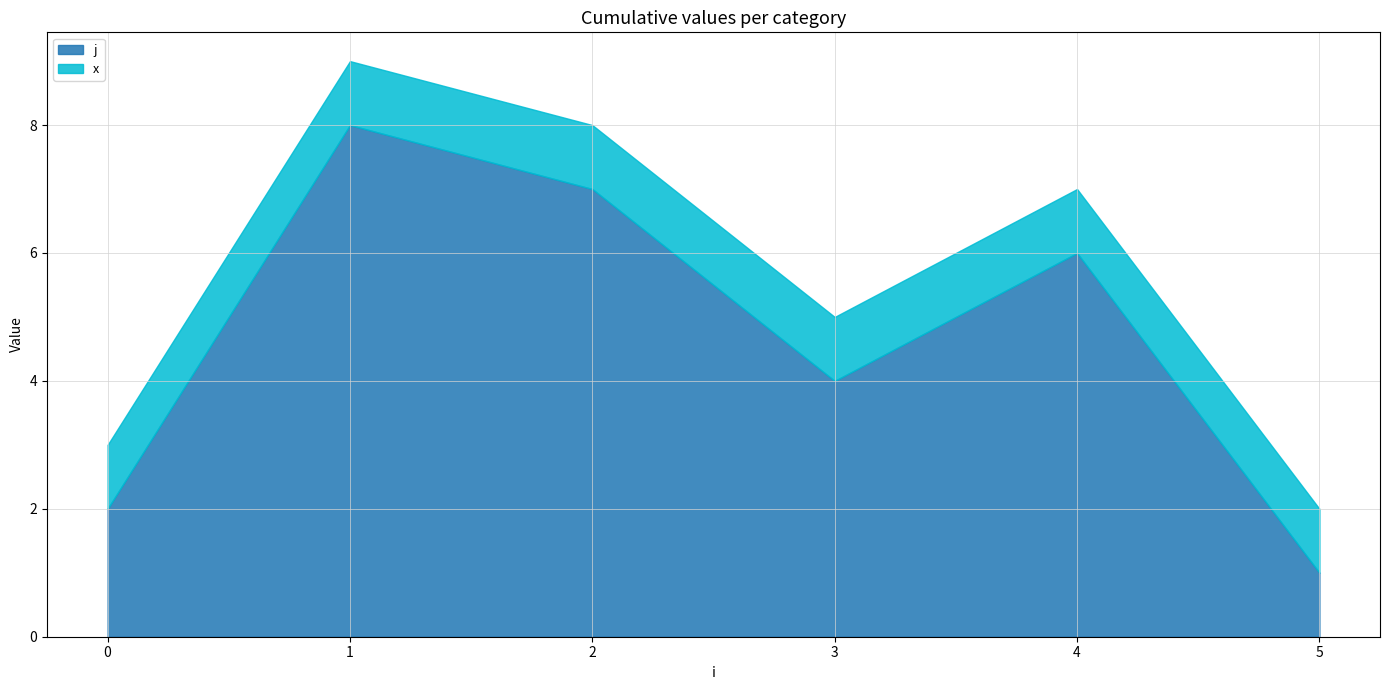

Reading left to right, list all the values displayed in this chart.

j: 2	8	7	4	6	1
x: 1	1	1	1	1	1